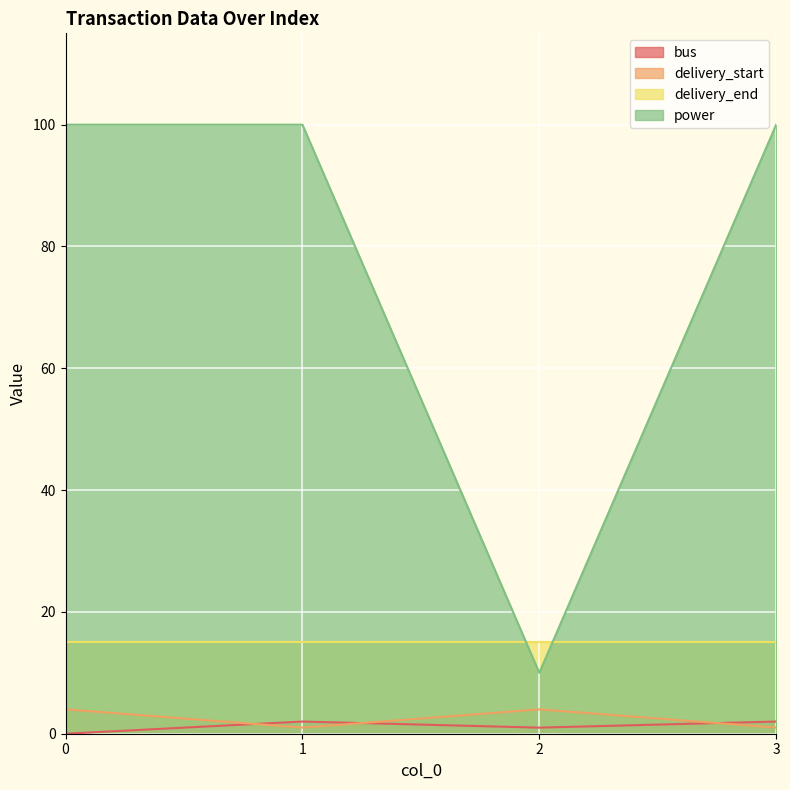

Does the chart display data point markers on the line(s)?

No